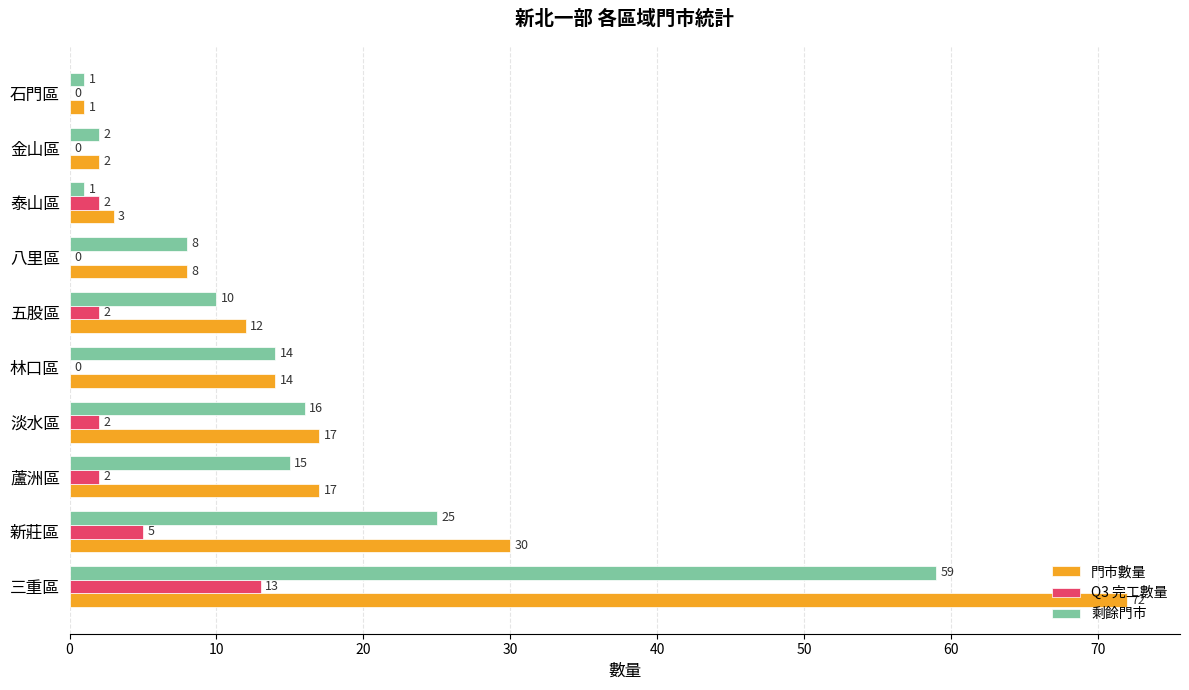

What is the greatest value displayed?

72